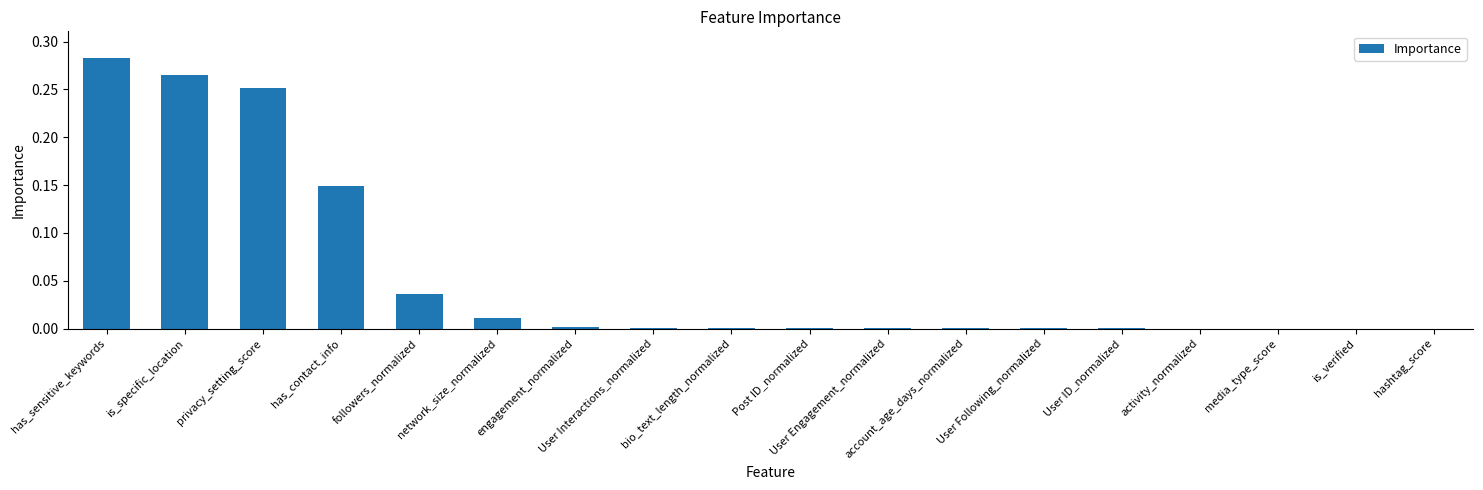

What is the sum of all values?

1.0